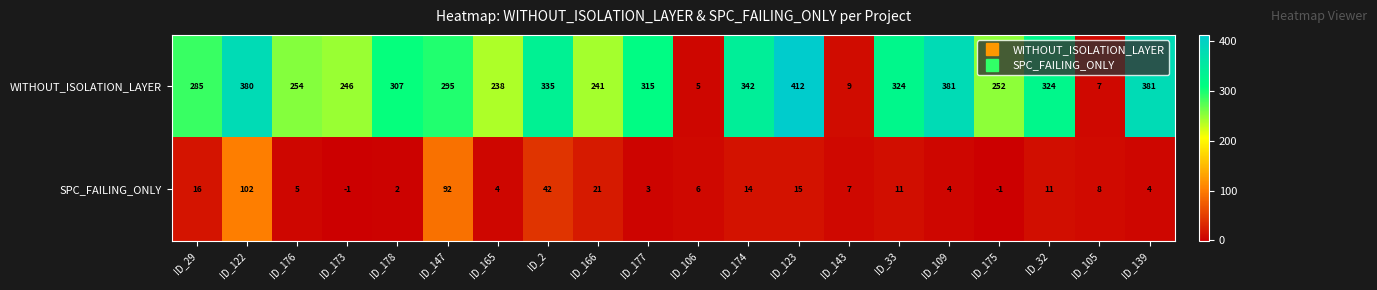

List the series in order of their peak value, highest first.

WITHOUT_ISOLATION_LAYER, SPC_FAILING_ONLY